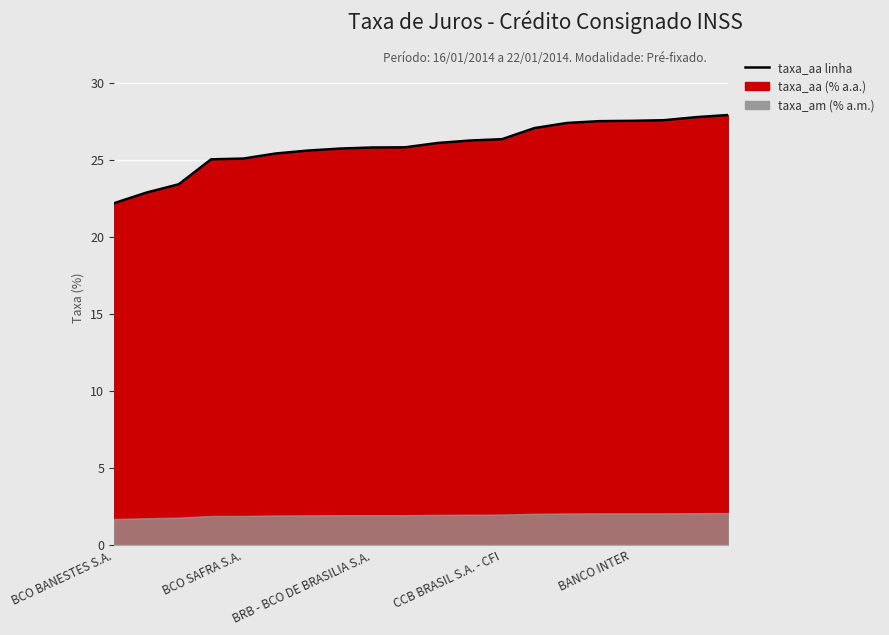

True or false: the data shows 36.3 at 15.

False